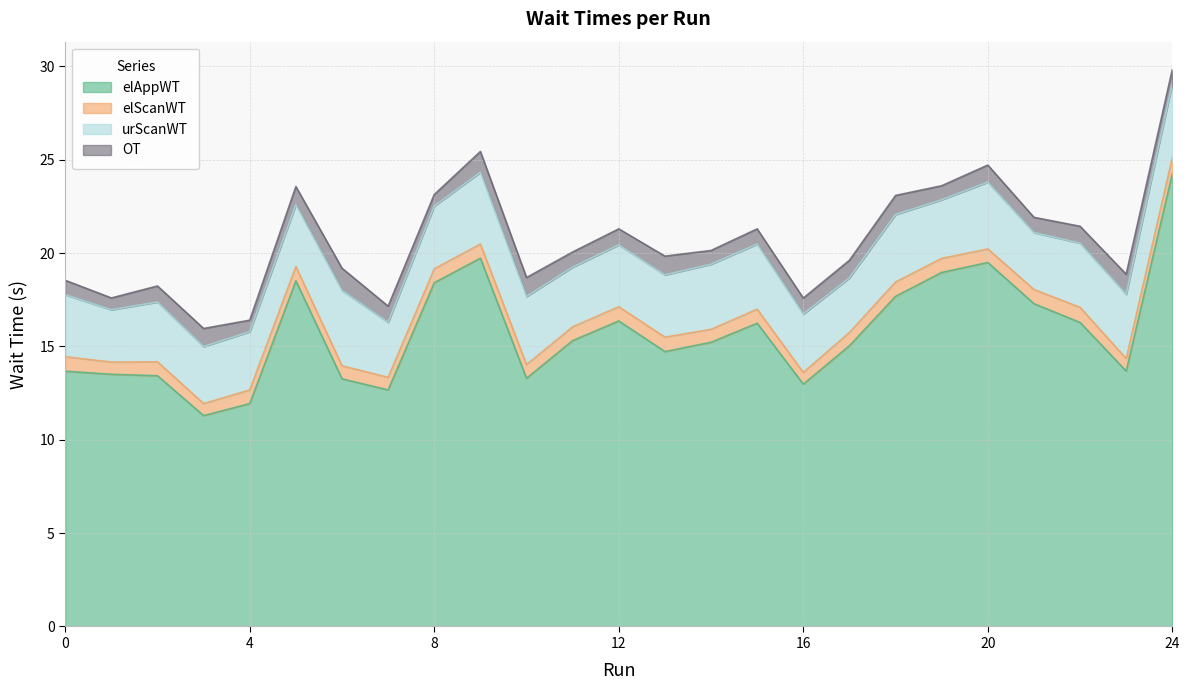

Reading left to right, extract all data points from this chart.

elAppWT: 0=13.7	1=13.5	2=13.4	3=11.3	4=11.9	5=18.5	6=13.3	7=12.7	8=18.4	9=19.7	10=13.3	11=15.3	12=16.4	13=14.7	14=15.2	15=16.2	16=13.0	17=15.0	18=17.7	19=19.0	20=19.5	21=17.3	22=16.3	23=13.7	24=24.3
elScanWT: 0=0.8	1=0.7	2=0.7	3=0.6	4=0.7	5=0.8	6=0.7	7=0.7	8=0.7	9=0.8	10=0.7	11=0.7	12=0.8	13=0.8	14=0.7	15=0.7	16=0.6	17=0.7	18=0.8	19=0.8	20=0.7	21=0.8	22=0.8	23=0.7	24=0.9
urScanWT: 0=3.3	1=2.8	2=3.2	3=3.1	4=3.1	5=3.3	6=4.0	7=2.9	8=3.4	9=3.8	10=3.7	11=3.2	12=3.3	13=3.3	14=3.5	15=3.5	16=3.1	17=2.9	18=3.6	19=3.1	20=3.6	21=3.0	22=3.4	23=3.4	24=4.0
OT: 0=0.8	1=0.6	2=0.9	3=1.0	4=0.6	5=1.0	6=1.2	7=0.9	8=0.6	9=1.1	10=1.0	11=0.8	12=0.9	13=1.0	14=0.7	15=0.8	16=0.9	17=0.9	18=1.0	19=0.8	20=0.9	21=0.8	22=0.9	23=1.1	24=0.8